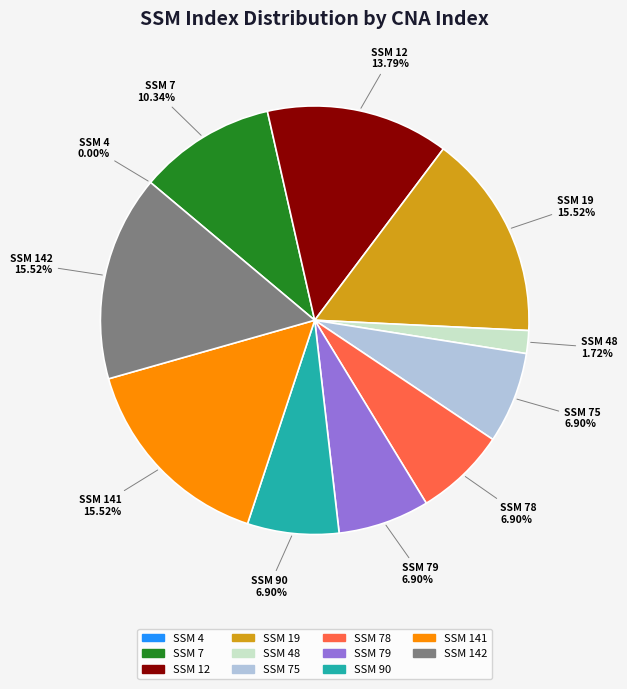

What is the ratio of the value at SSM 142 to the value at SSM 7?

1.5